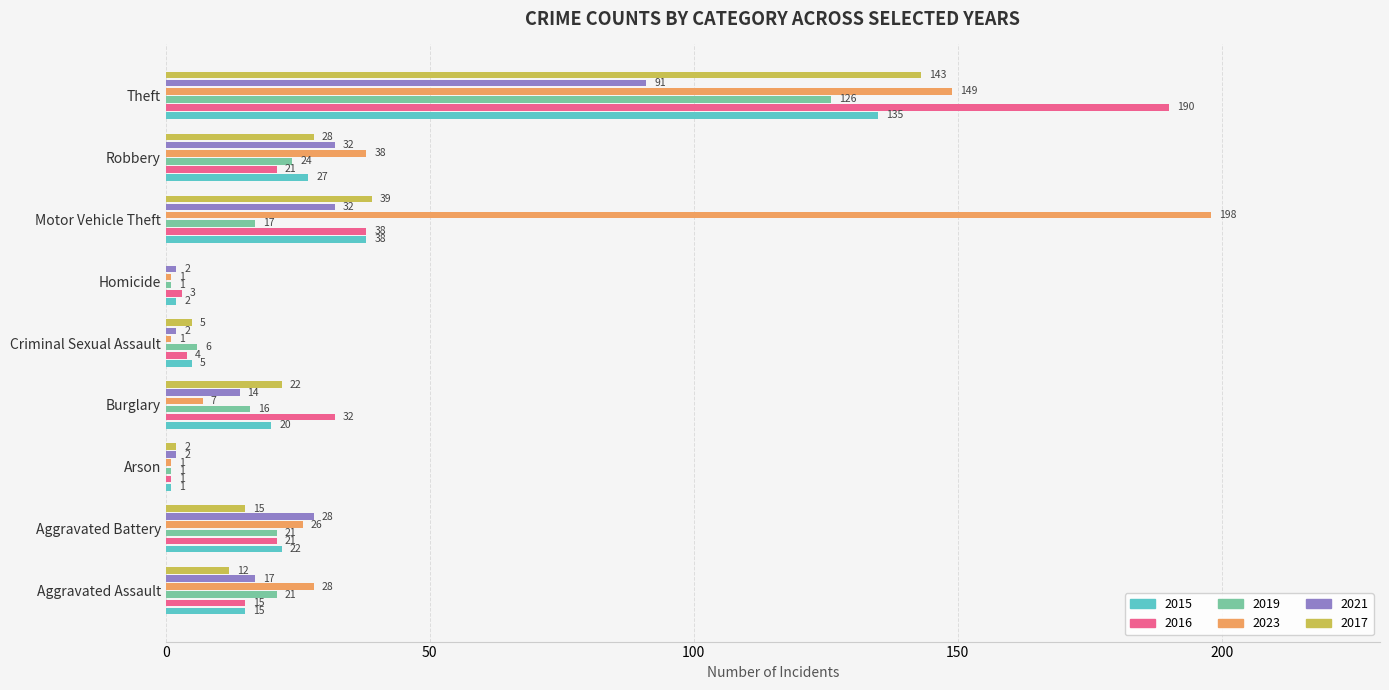

Which series has the largest total across all categories?

2023